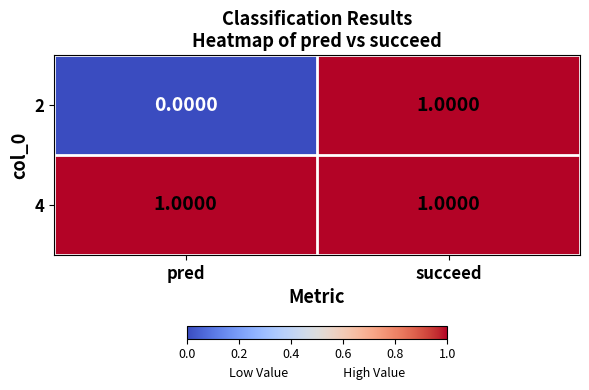

Rank the series at pred from highest to lowest value.

4, 2